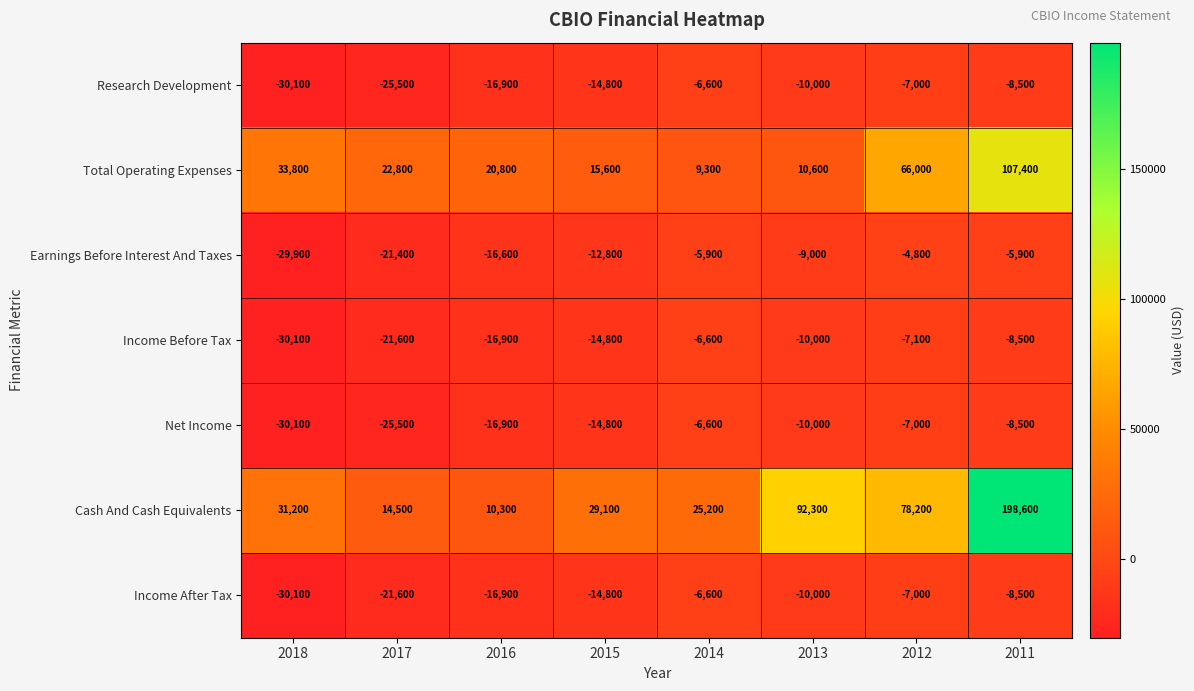

At which label does Net Income reach its peak?

2014